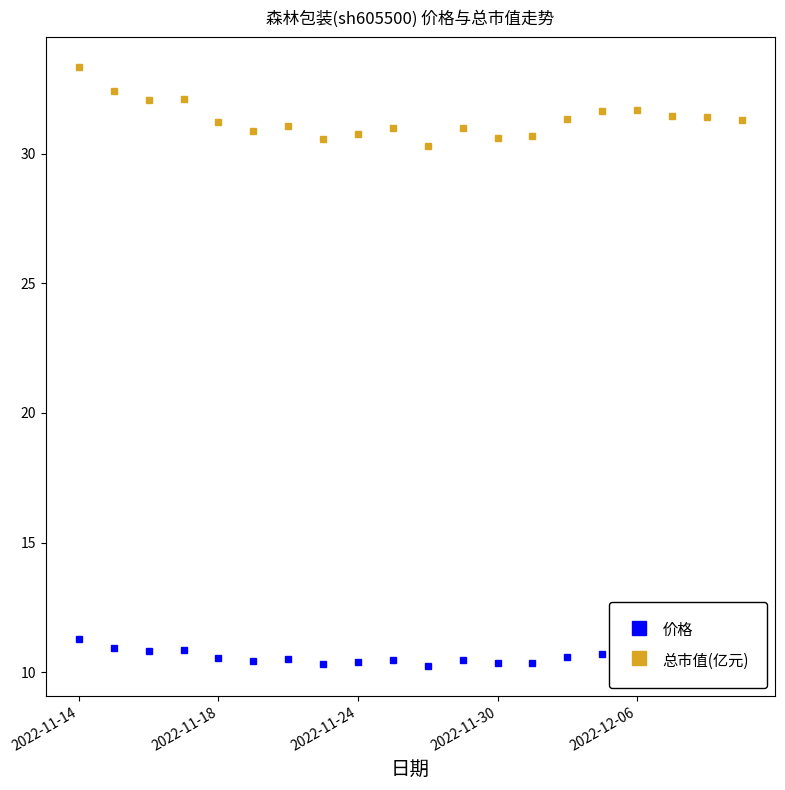

Does the chart have visible grid lines?

No